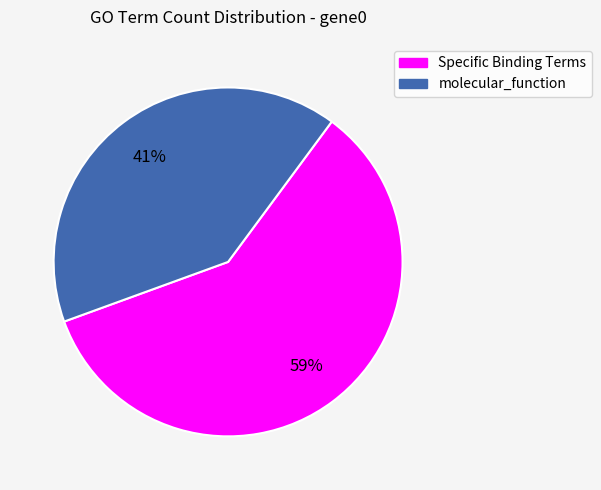

Does any single category account for the majority?

Yes